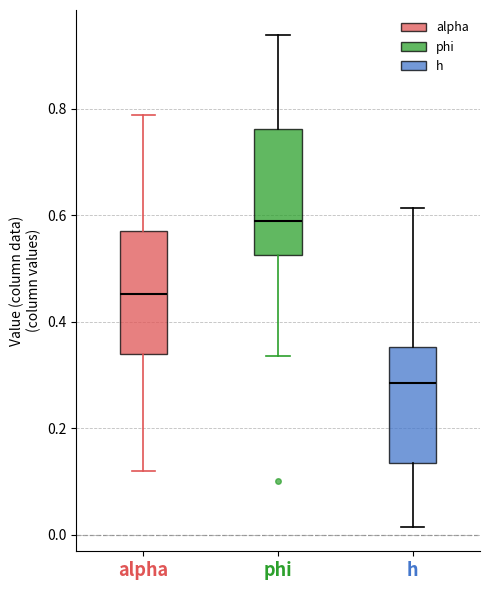

Reading left to right, read every box against the y-axis: the position of its median line, the range the box covers, and the ends of its whiskers. The values are not printed on the chart, so give them approximately, as read against the axis.

alpha: median 0.46, box 0.34 to 0.58, whiskers 0.12 to 0.78
phi: median 0.58, box 0.52 to 0.76, whiskers 0.34 to 0.94
h: median 0.28, box 0.14 to 0.36, whiskers 0.02 to 0.62